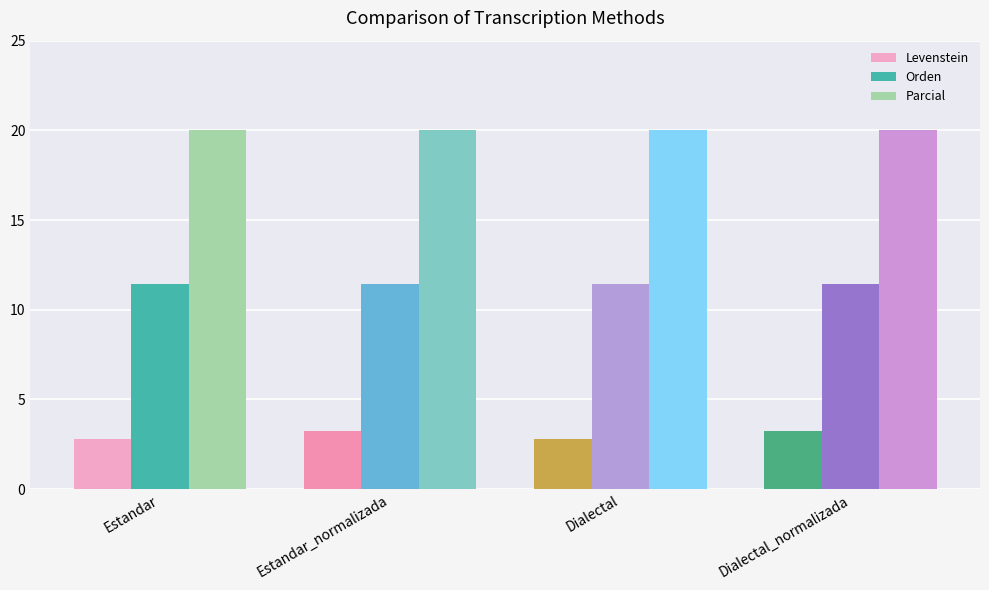

Which series has the largest total across all categories?

Parcial